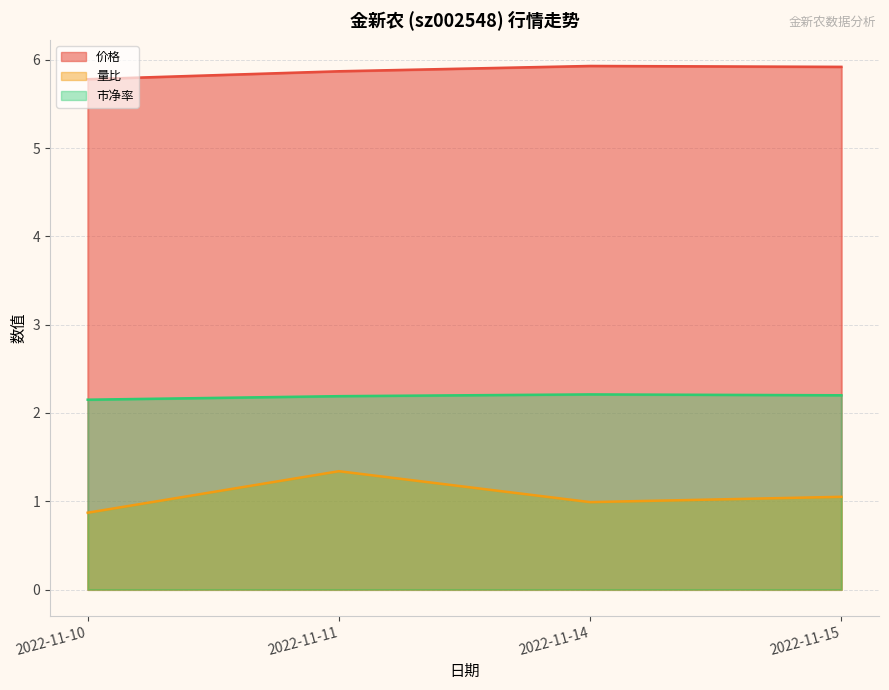

Where is the first local maximum for 市净率?

2022-11-14